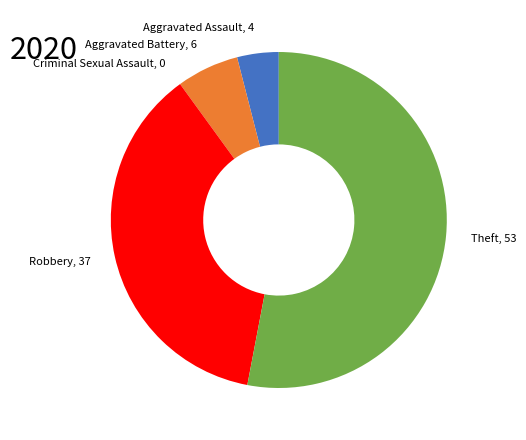

Do Aggravated Battery, 6 and Theft, 53 together represent more than half of the pie?

Yes